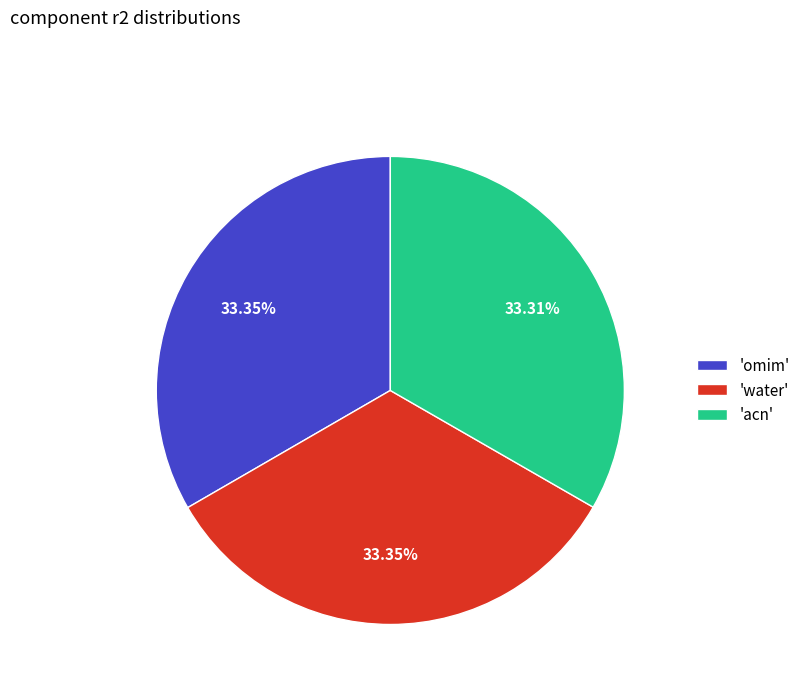

Combined, do 'water' and 'omim' account for over 50%?

Yes